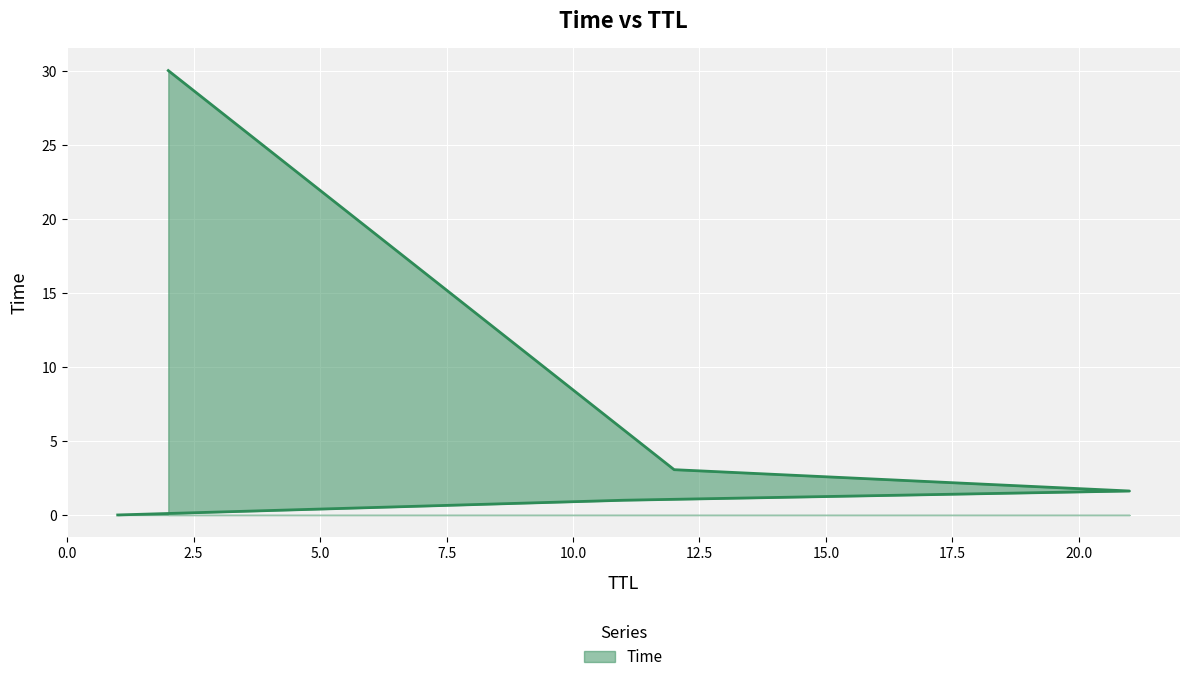

How many distinct data groups are displayed?

1